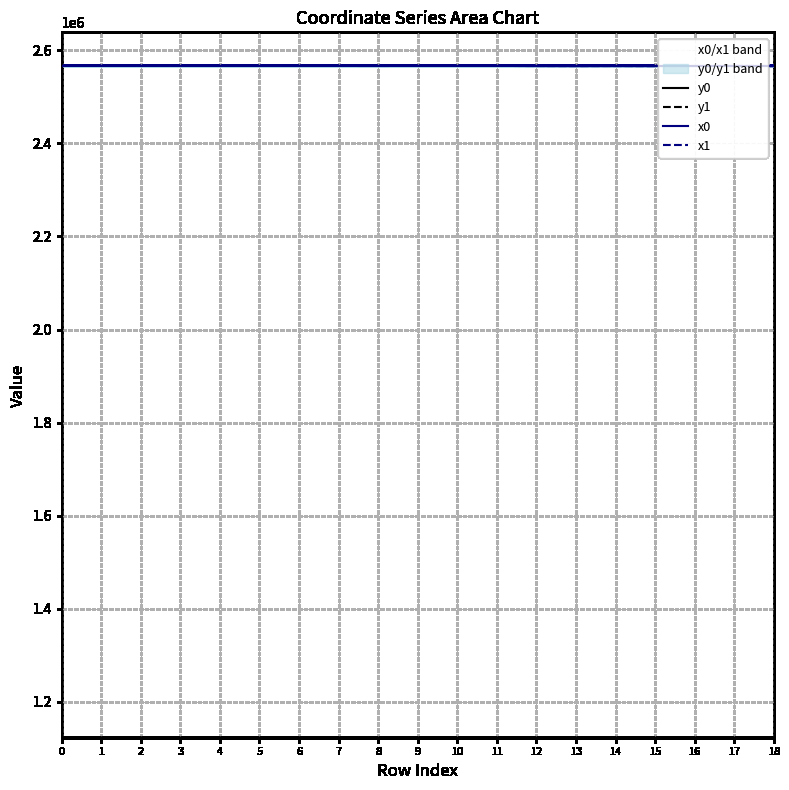

Rank the series by their maximum value, from lowest to highest.

y1, y0, x1, x0